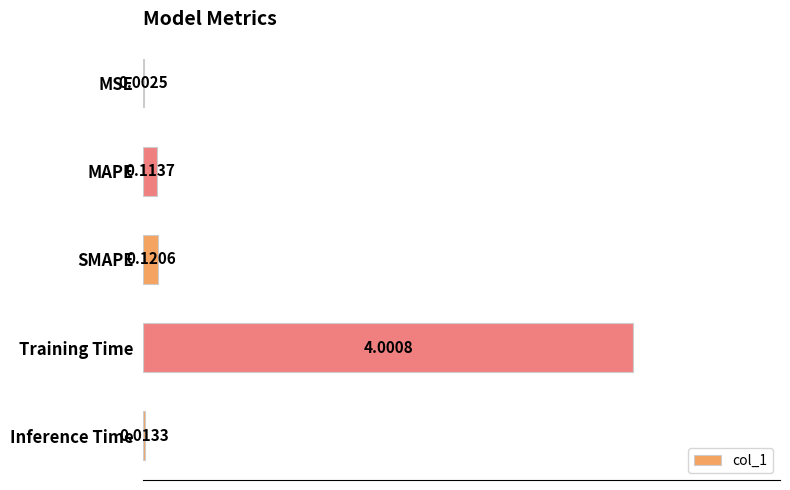

Which category has the highest value across all series?

Training Time